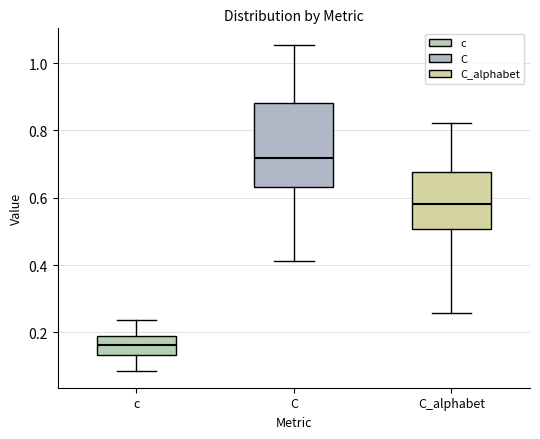

Reading left to right, transcribe this box plot: for each box, give where its median line is, the range the box spans, and where its two whiskers end, as read against the y-axis. The values are not printed on the chart, so give them approximately, as read against the axis.

c: median 0.16, box 0.14 to 0.20, whiskers 0.08 to 0.24
C: median 0.72, box 0.64 to 0.88, whiskers 0.42 to 1.06
C_alphabet: median 0.58, box 0.50 to 0.68, whiskers 0.26 to 0.82